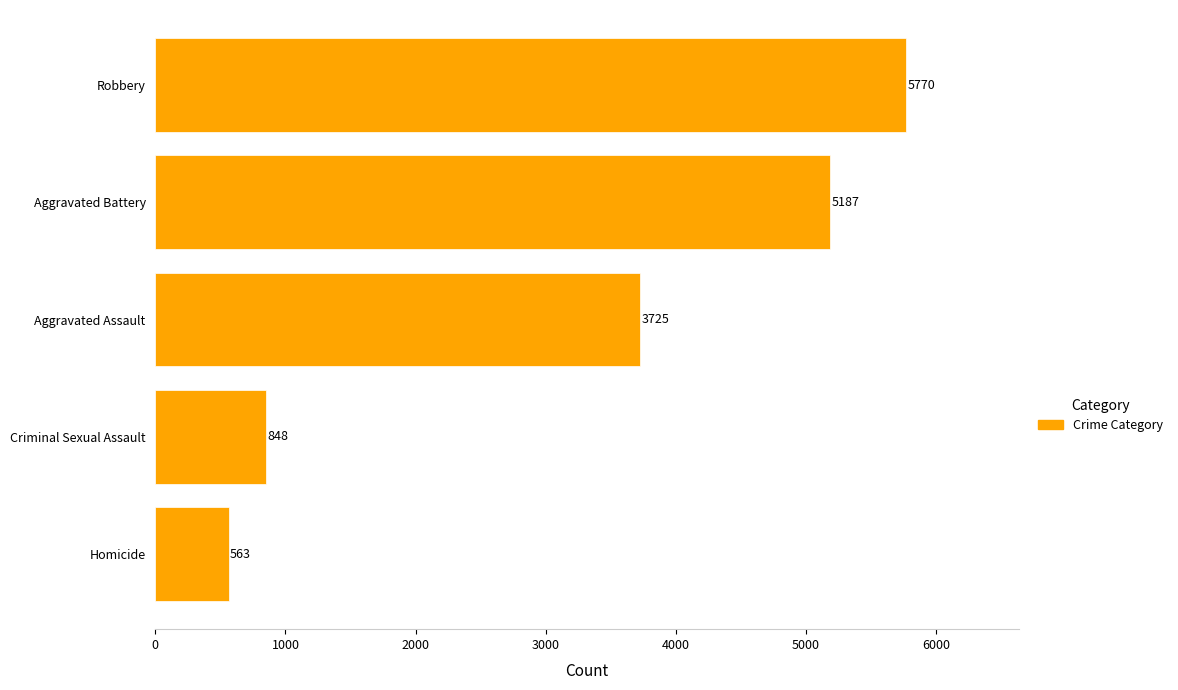

Which has a higher value, Criminal Sexual Assault or Robbery?

Robbery